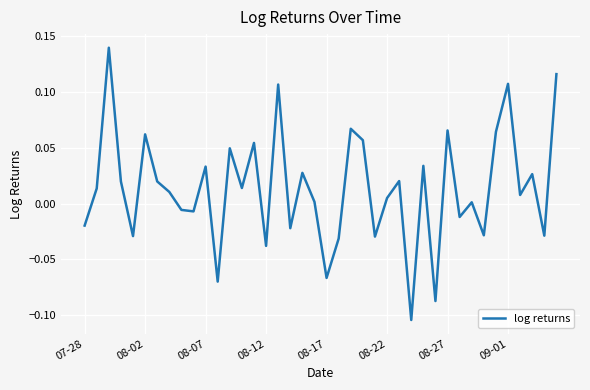

Is it true that the value at 09-01 is 0.2?

False